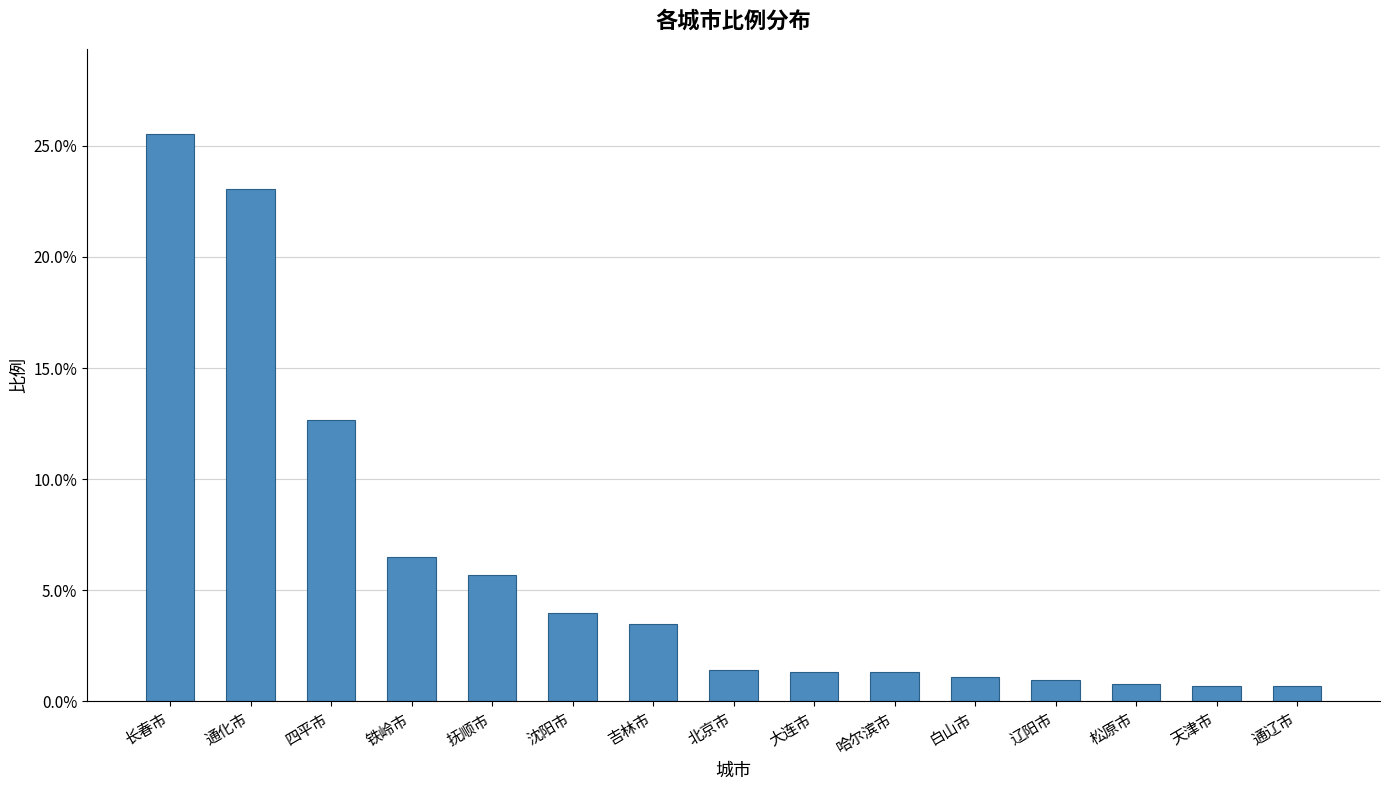

What is the greatest value displayed?

25.5